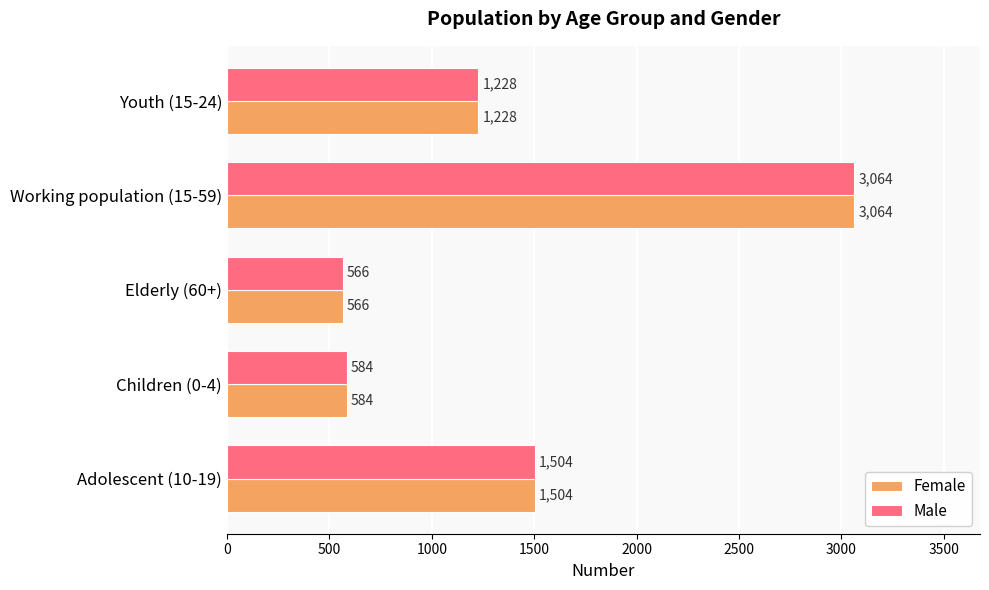

Which category has the lowest value across all series?

Elderly (60+)